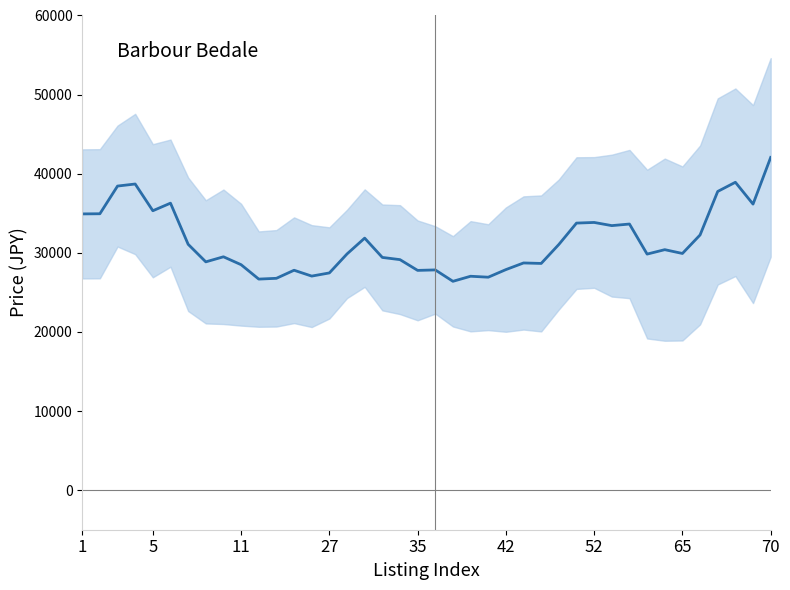

The chart shows a value of 23410.3 at 36. True or false?

False